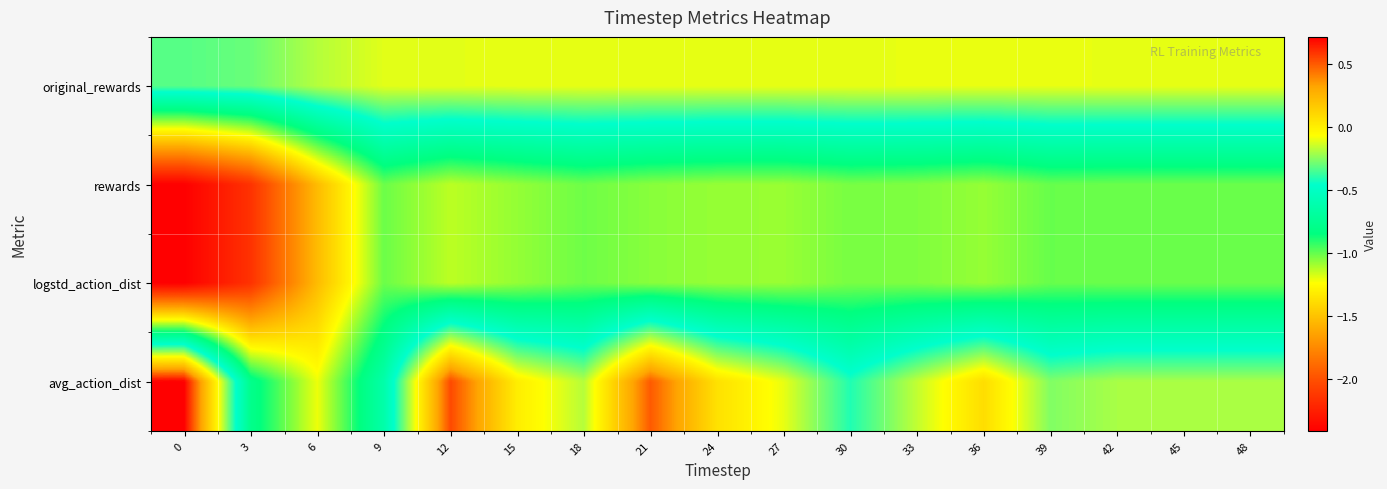

Which has a higher value, 33 or 30?

33